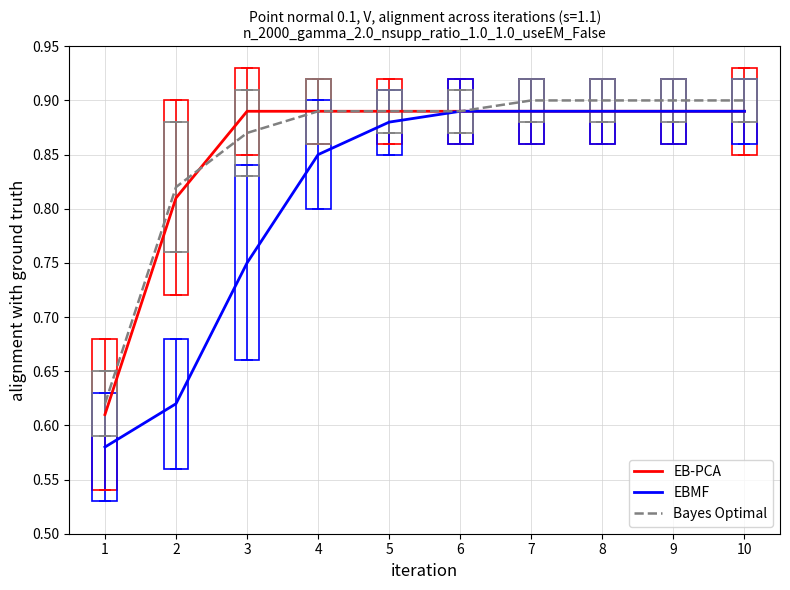

How many Bayes Optimal values are between 0 and 1?

10